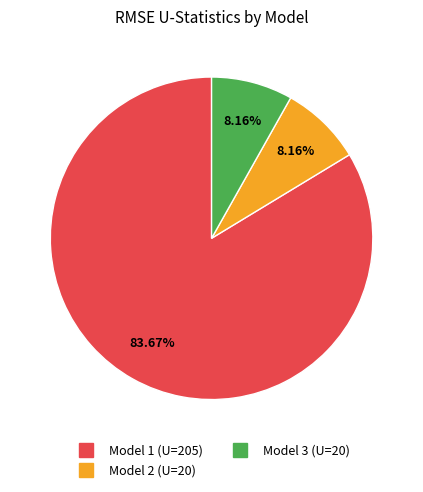

Count the number of slices in the pie.

3